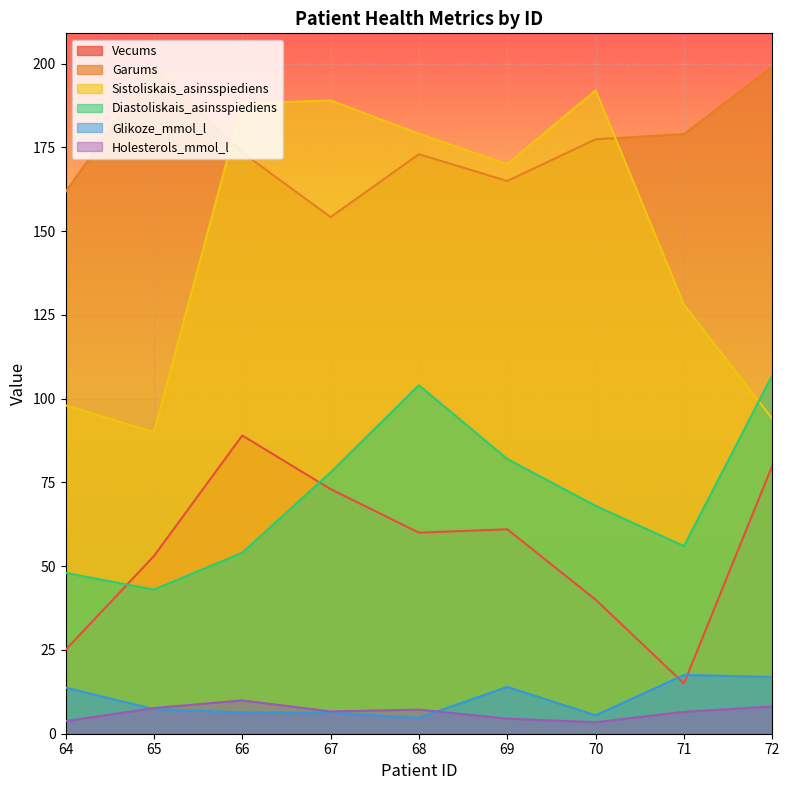

Rank the series at 72 from highest to lowest value.

Garums, Diastoliskais_asinsspiediens, Sistoliskais_asinsspiediens, Vecums, Glikoze_mmol_l, Holesterols_mmol_l